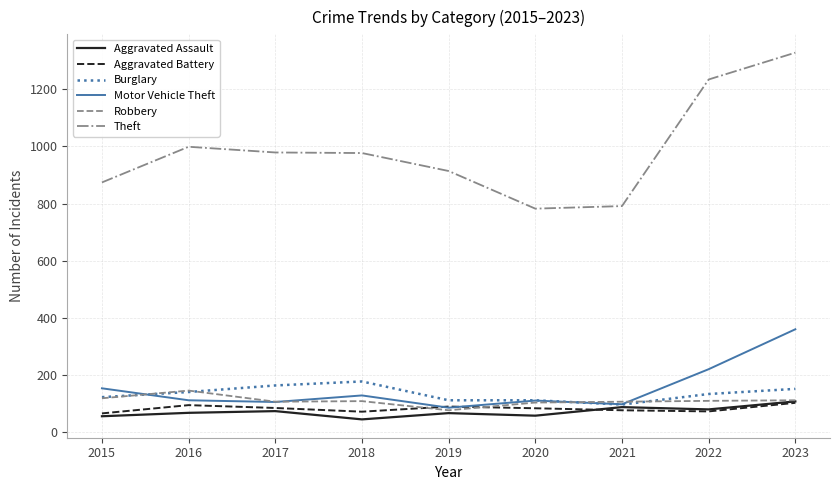

What is the sum of all Aggravated Assault values?

626